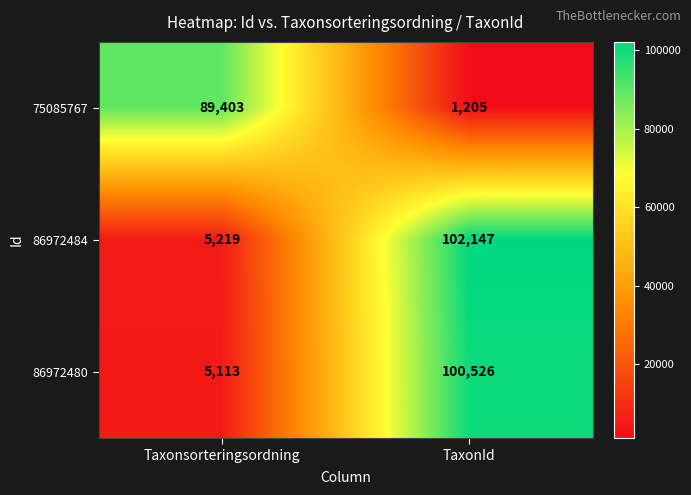

At which label is 86972480 closest to 52819?

Taxonsorteringsordning